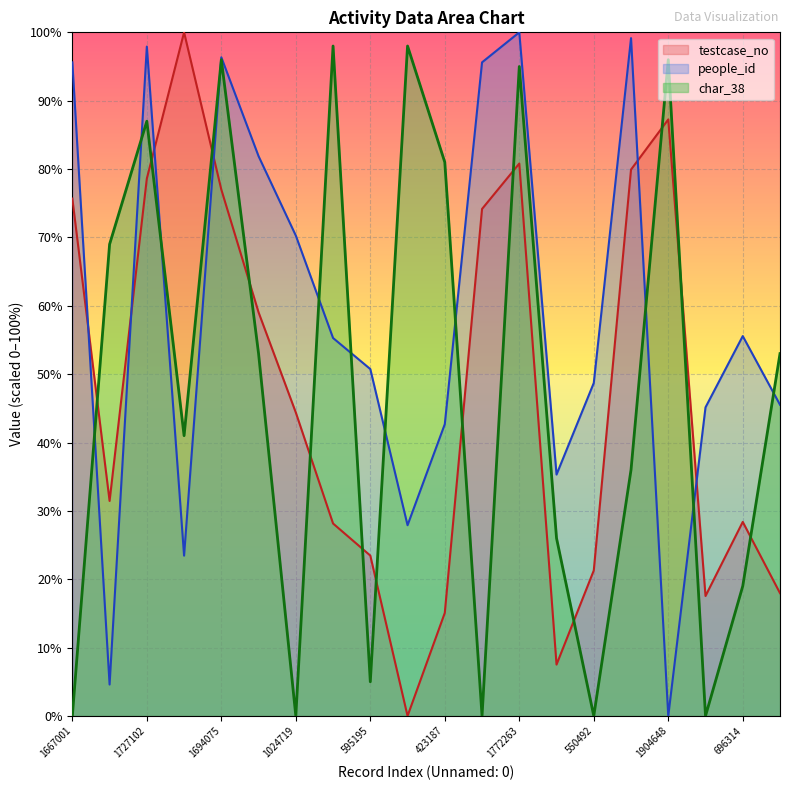

How many intersections are there between people_id and testcase_no?

6